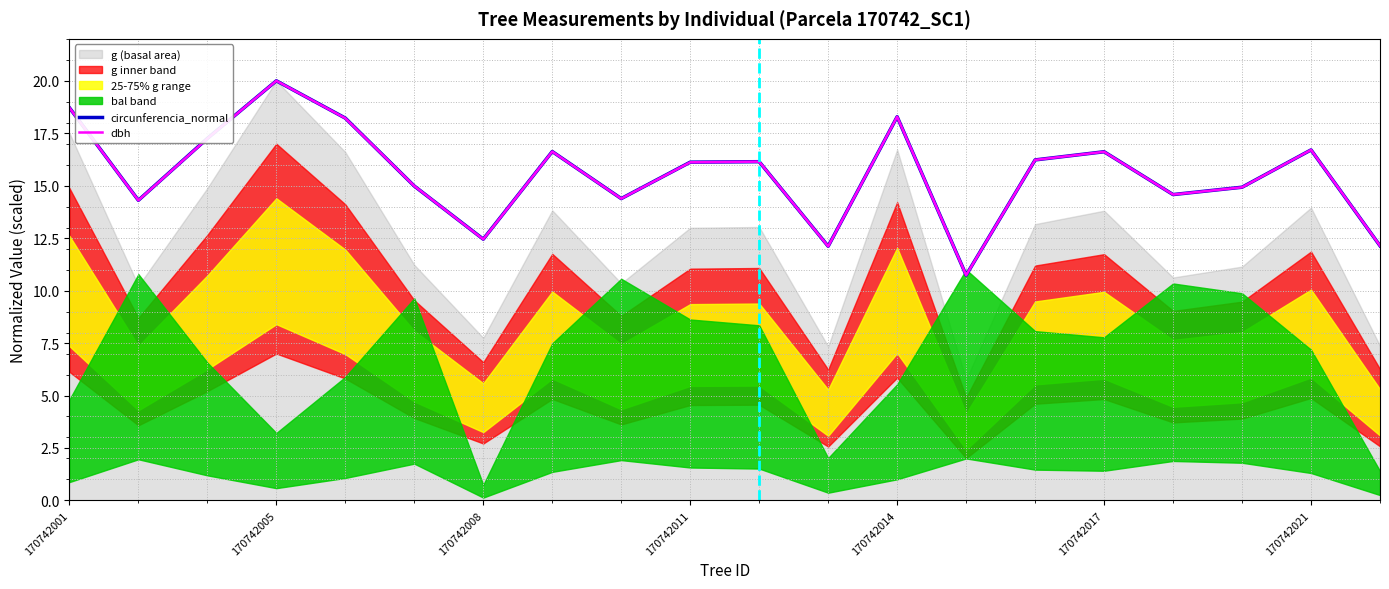

Reading left to right, extract all data points from this chart.

circunferencia_normal: 18.7	14.3	17.3	20.0	18.2	15.0	12.5	16.6	14.4	16.1	16.1	12.1	18.3	10.7	16.2	16.6	14.6	14.9	16.7	12.1
dbh: 18.7	14.3	17.2	20.0	18.2	15.0	12.4	16.6	14.4	16.1	16.1	12.1	18.3	10.7	16.2	16.6	14.6	14.9	16.7	12.1